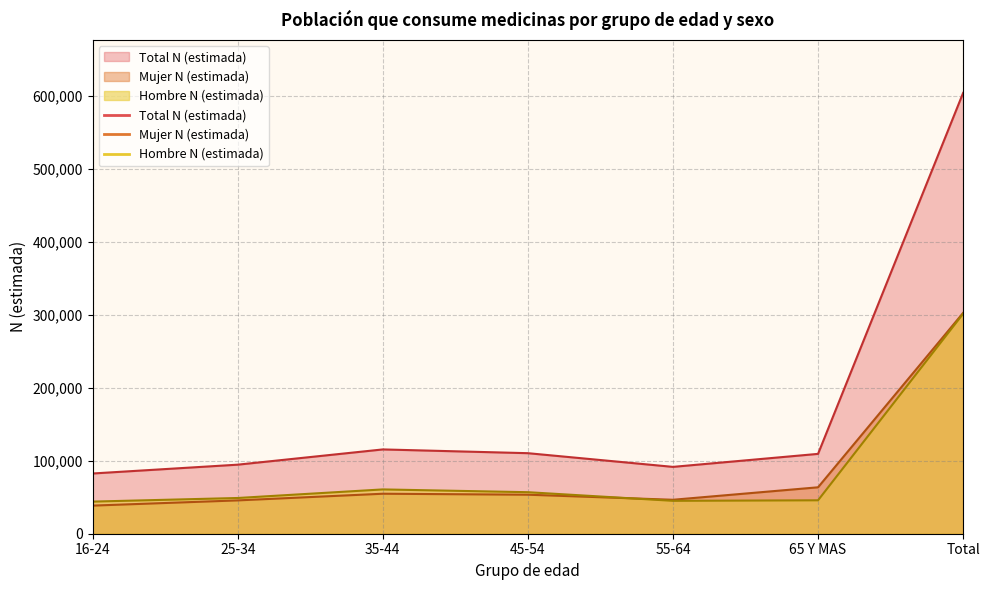

What is the label of the 7th point from the right?

16-24